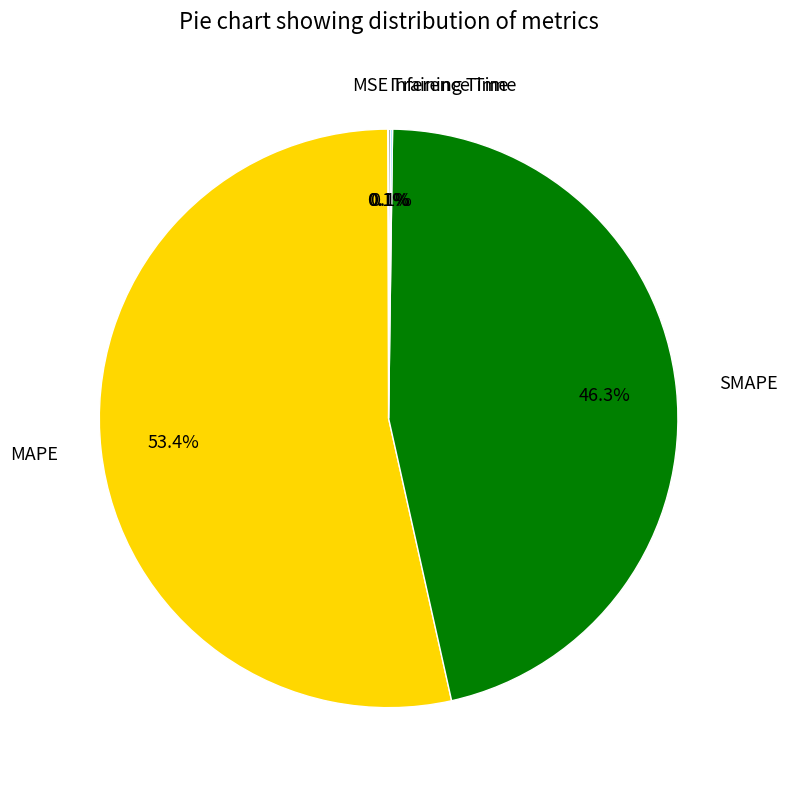

Combined, what portion of the pie is MAPE and SMAPE?

99.7%